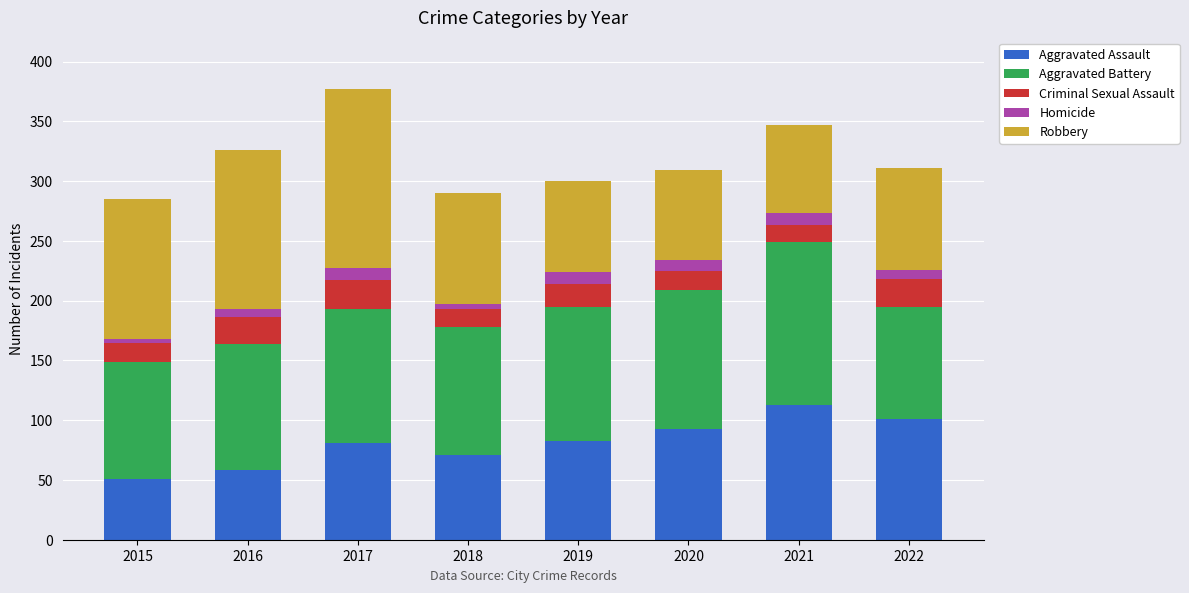

Count the number of data series in this chart.

5